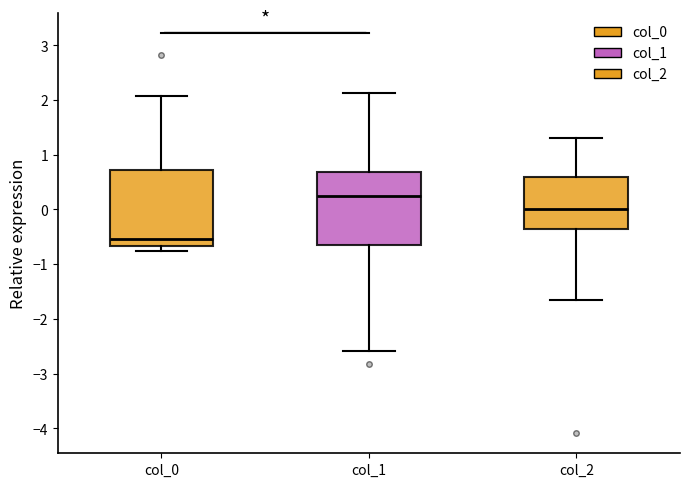

Which box has the lowest median line?

col_0